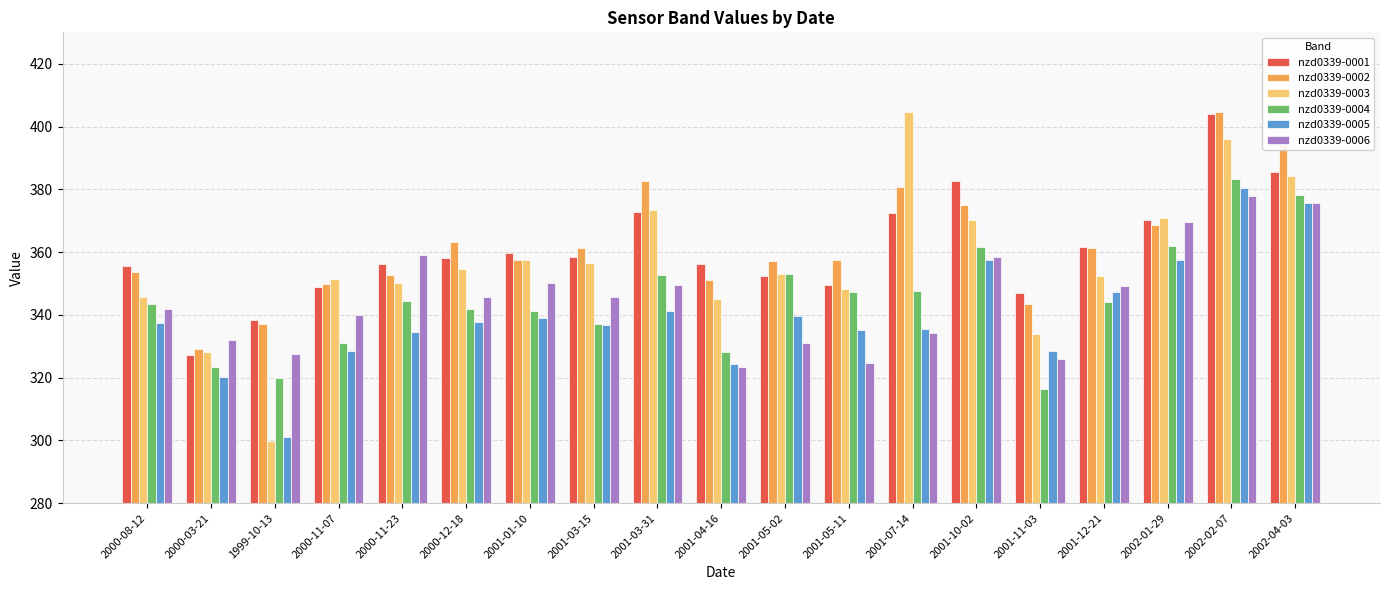

The value of nzd0339-0005 at 2000-12-18 is 450.8. True or false?

False